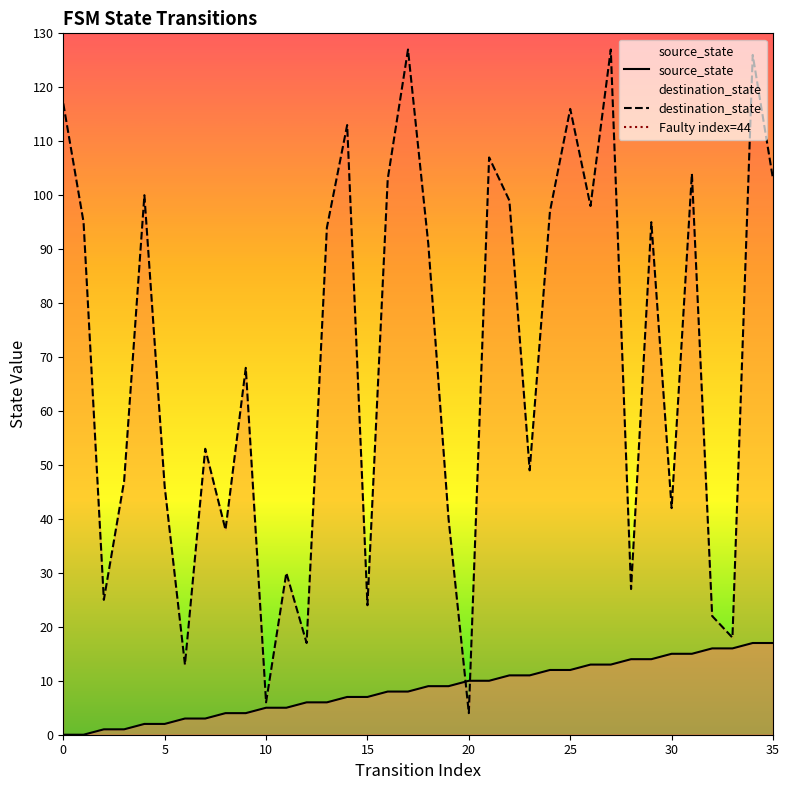

How many interior local valleys does the destination_state series have?

12